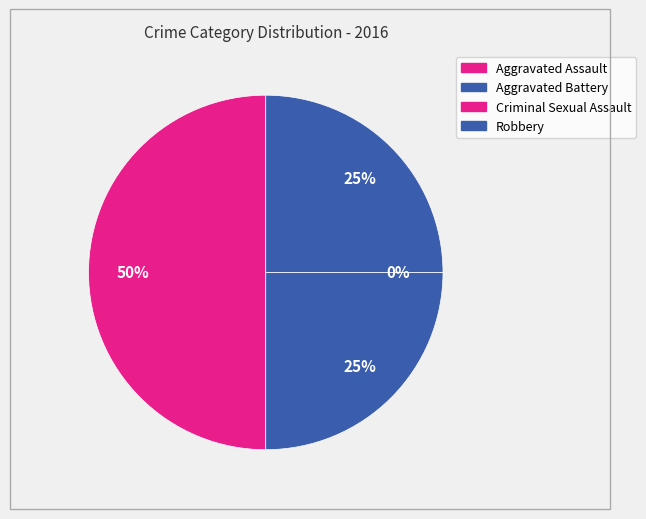

What is the change in value from Criminal Sexual Assault to Robbery?

+1